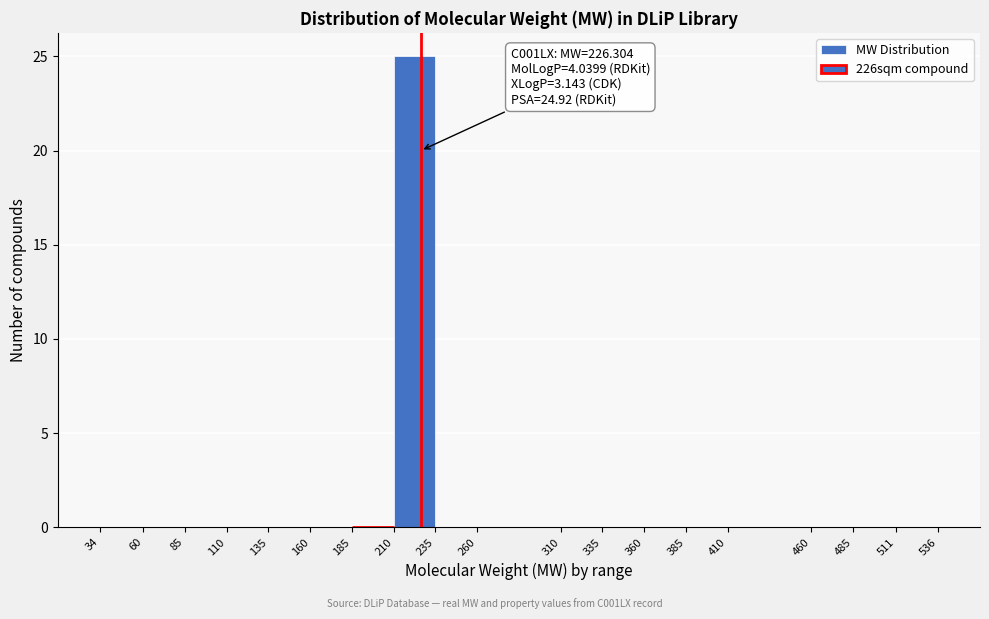

Which range on the x-axis has the tallest bar?

210 to 235